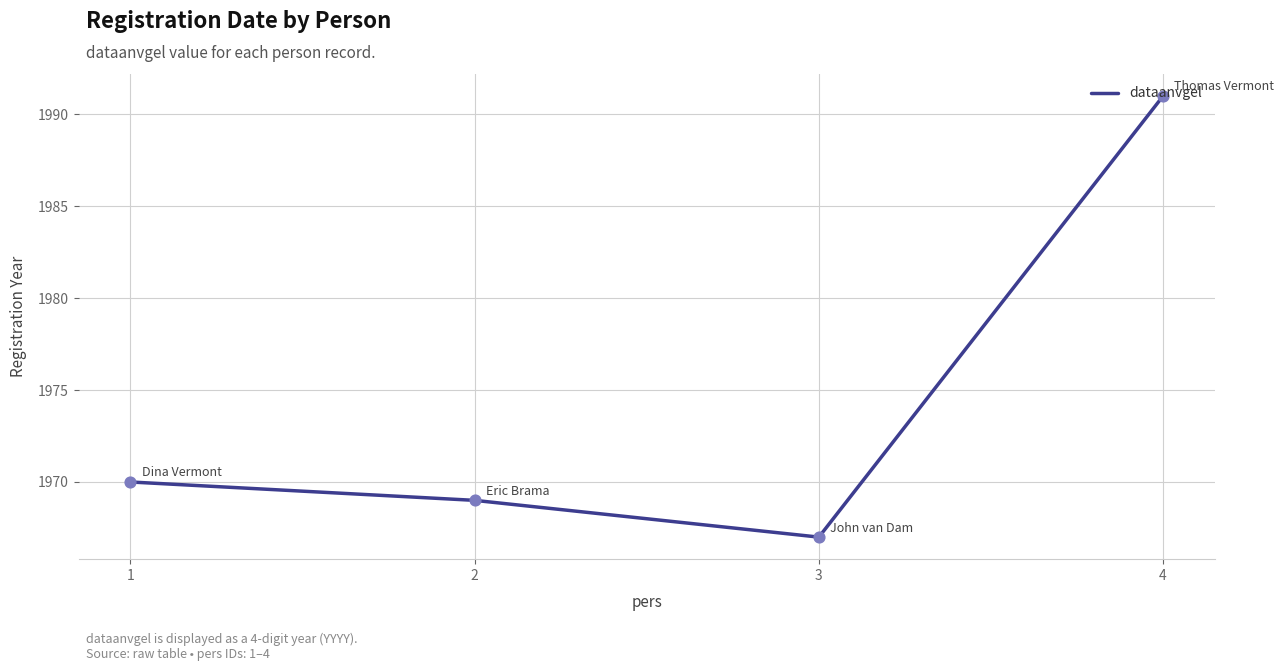

Approximately how many times larger is the value at 3 compared to 2?

1.0